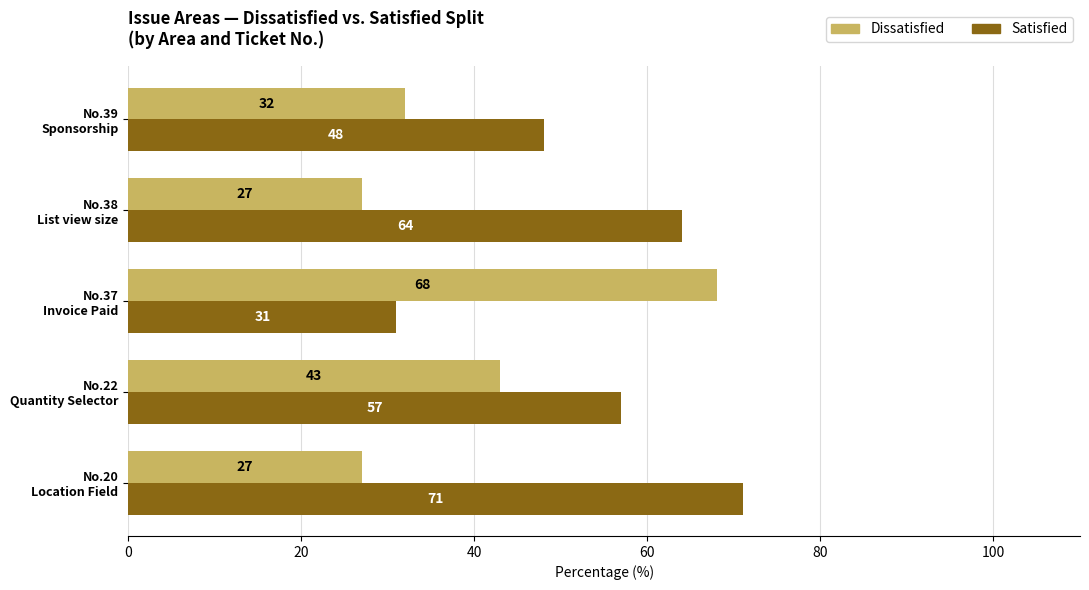

Which series has the widest spread of values?

Dissatisfied